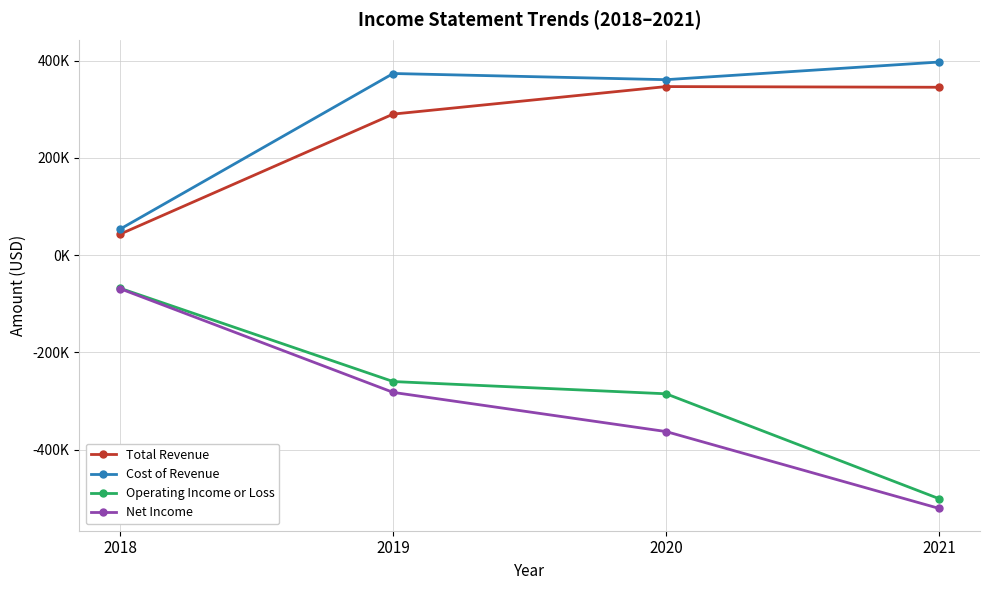

Does the chart have visible grid lines?

Yes